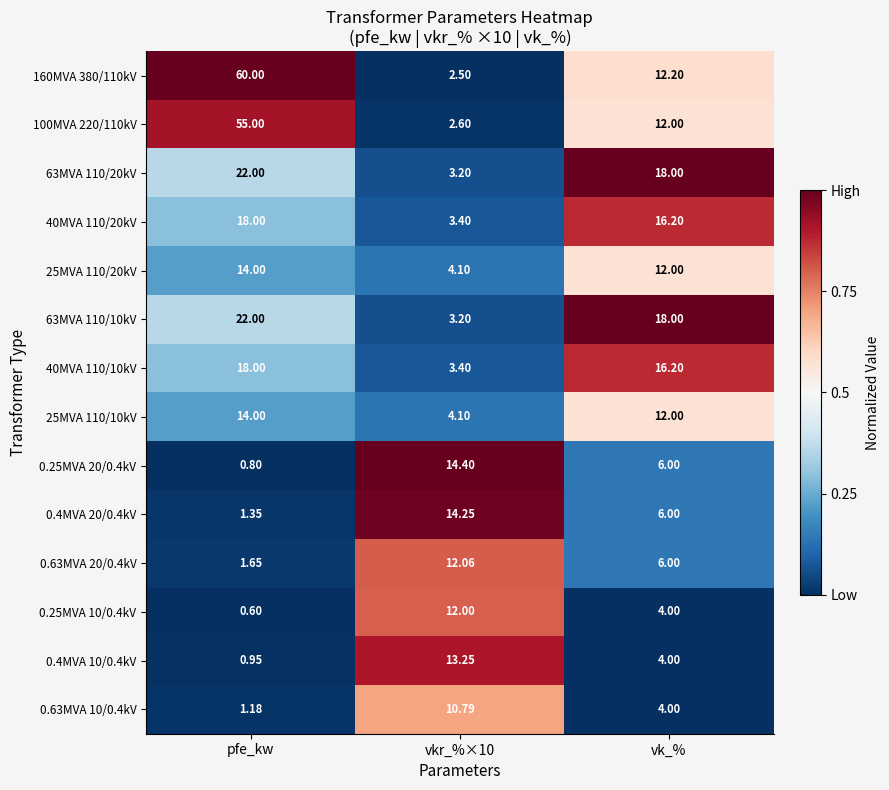

Where is 25MVA 110/20kV nearest to the value 9?

vk_%